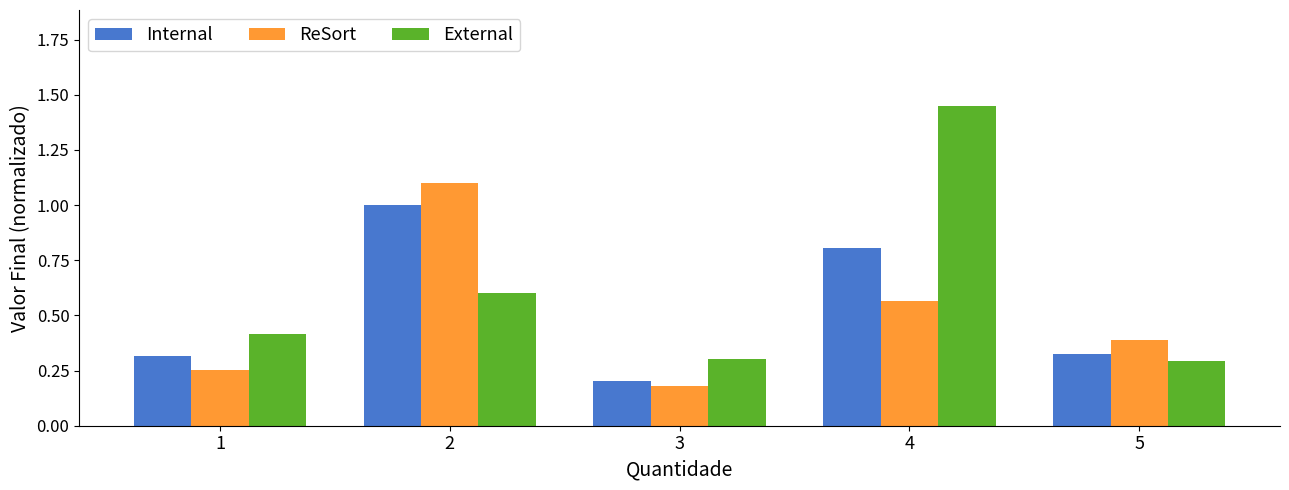

What is the difference between the maximum and minimum values in the Internal series?

0.8